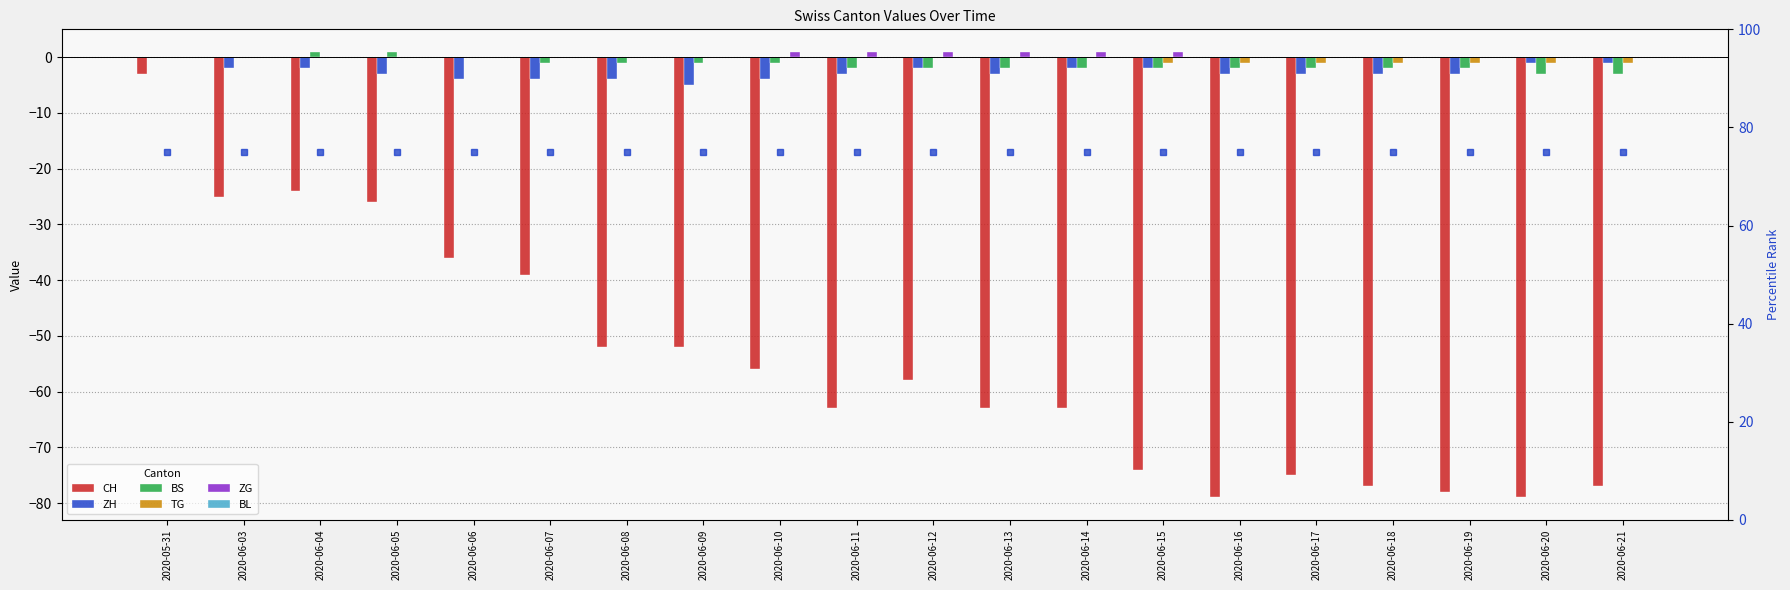

Which label corresponds to the largest value in the chart?

2020-06-04